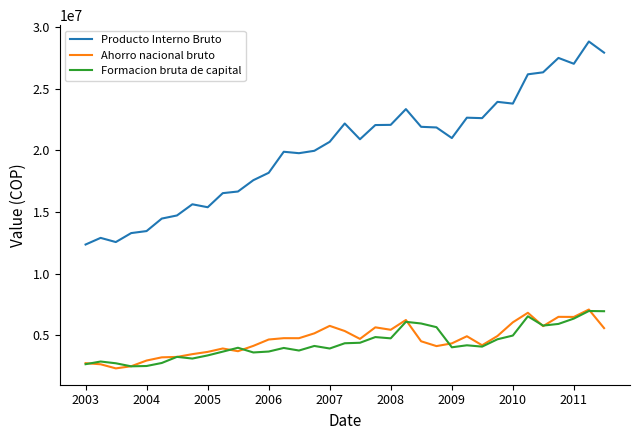

Which series has the widest spread of values?

Producto Interno Bruto